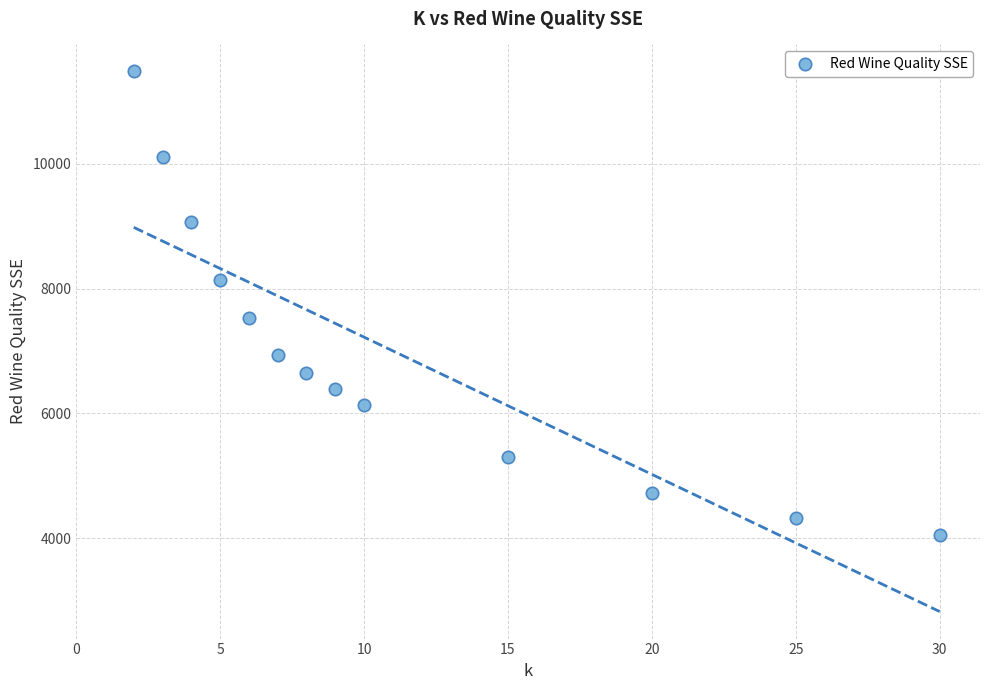

What is the range of X values (max minus min)?

28.0